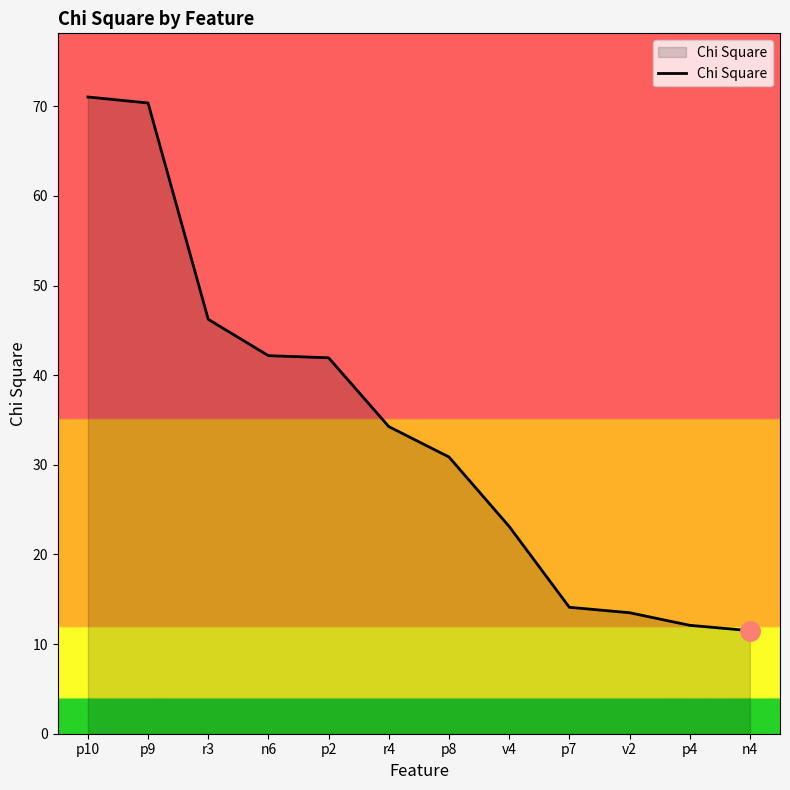

What position from the left is p4?

11